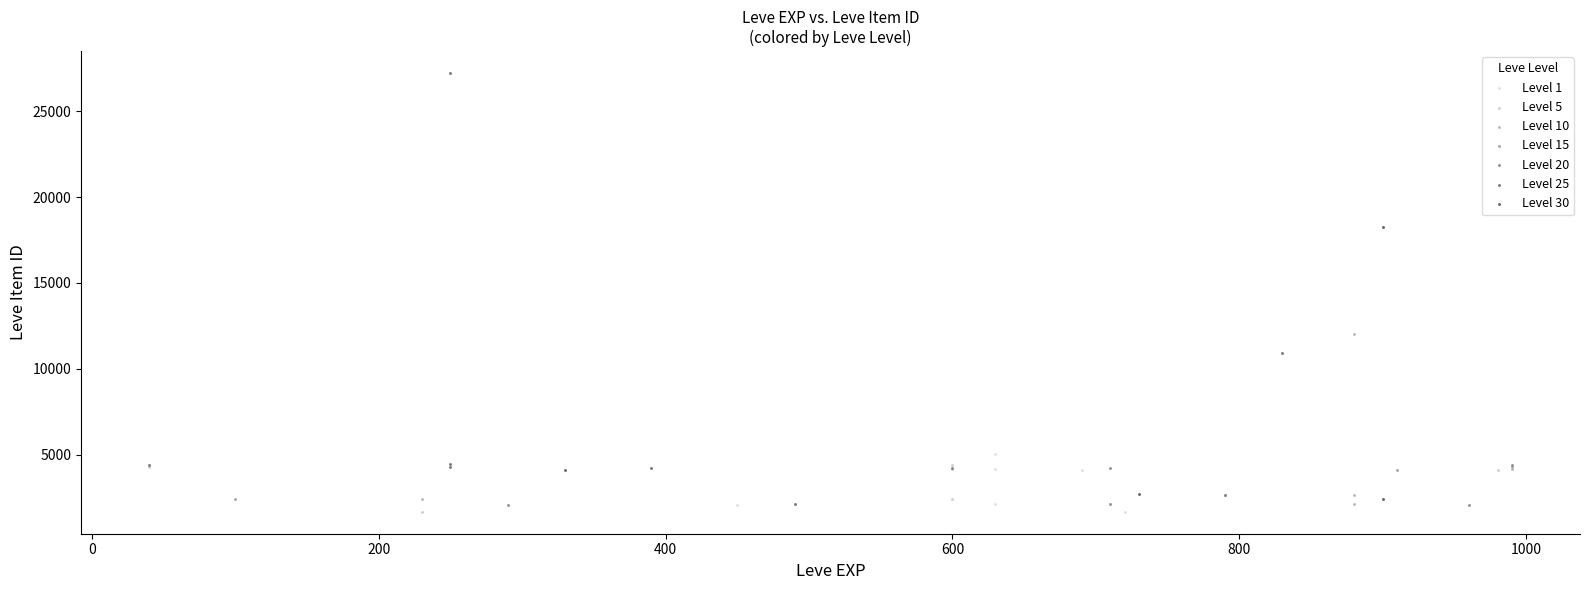

Which series has the largest Y range (max minus min)?

Level 25